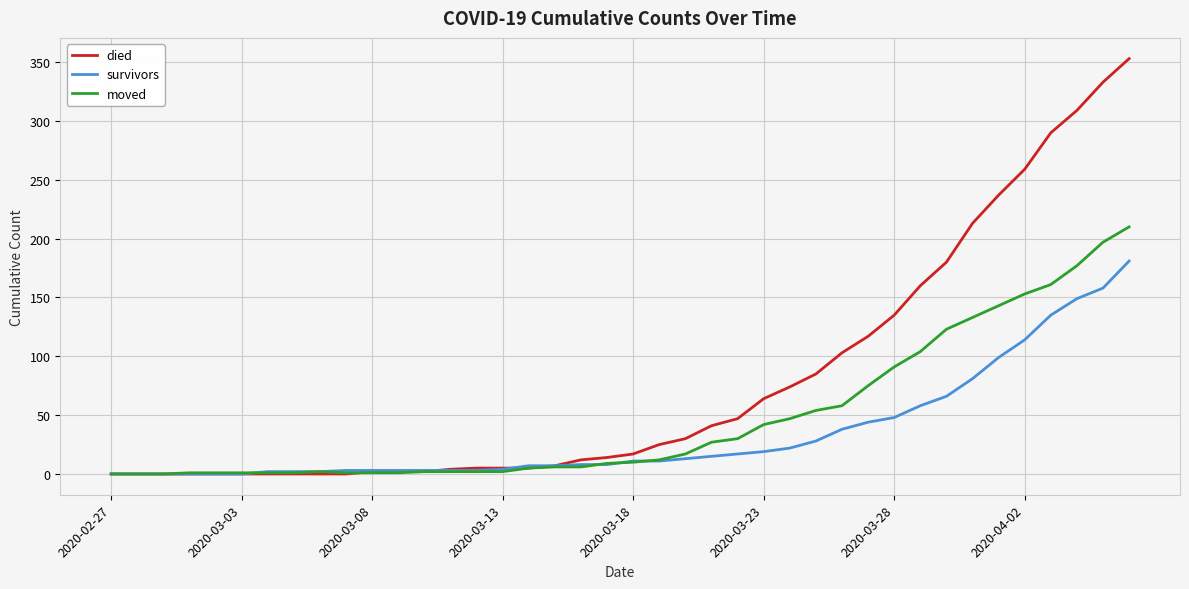

How many distinct data groups are displayed?

3